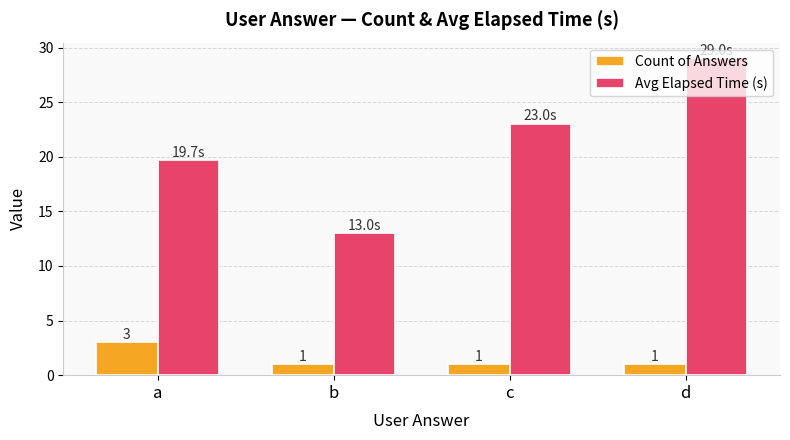

Which series changed the most between a and b?

Avg Elapsed Time (s)